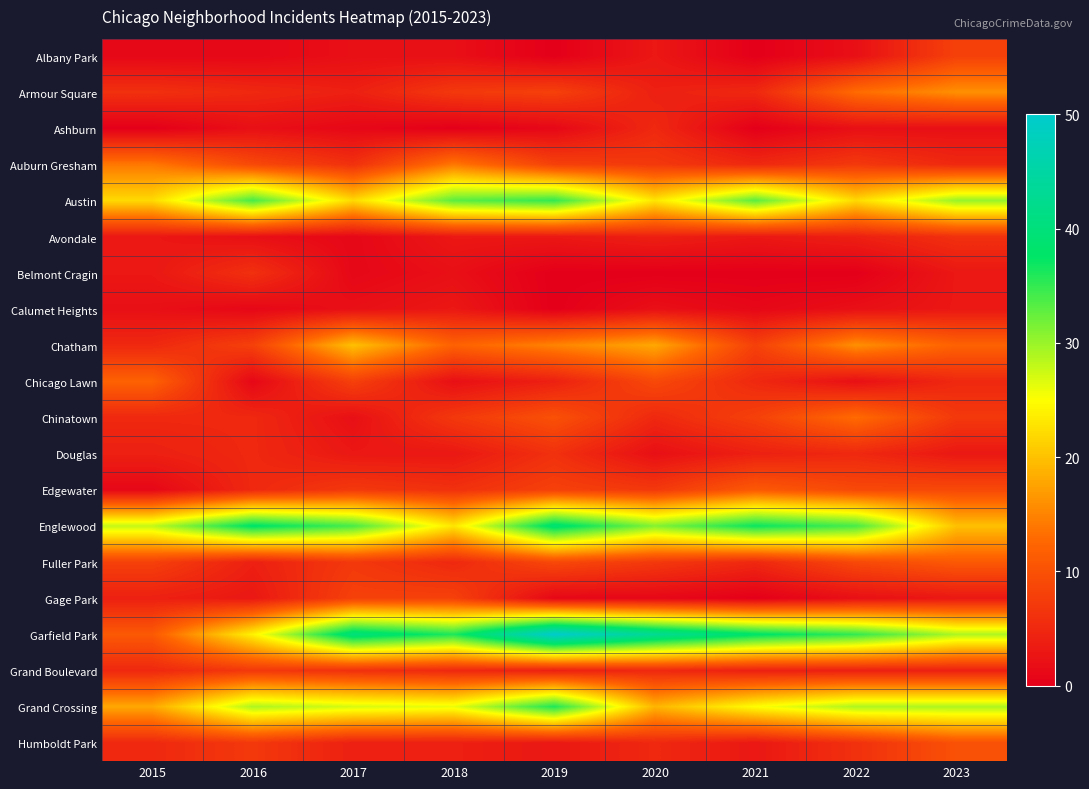

Which series changed the most between 2019 and 2022?

Garfield Park